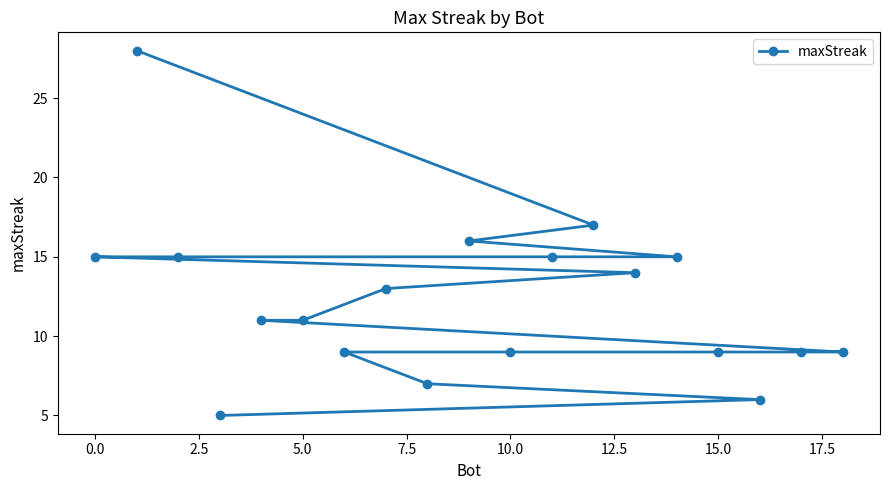

Is it true that the value at 0.0 is 10?

False